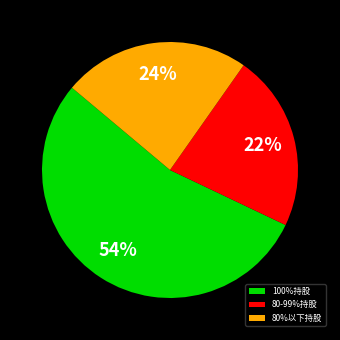

Is the sum of 100%持股 and 80-99%持股 greater than half?

Yes